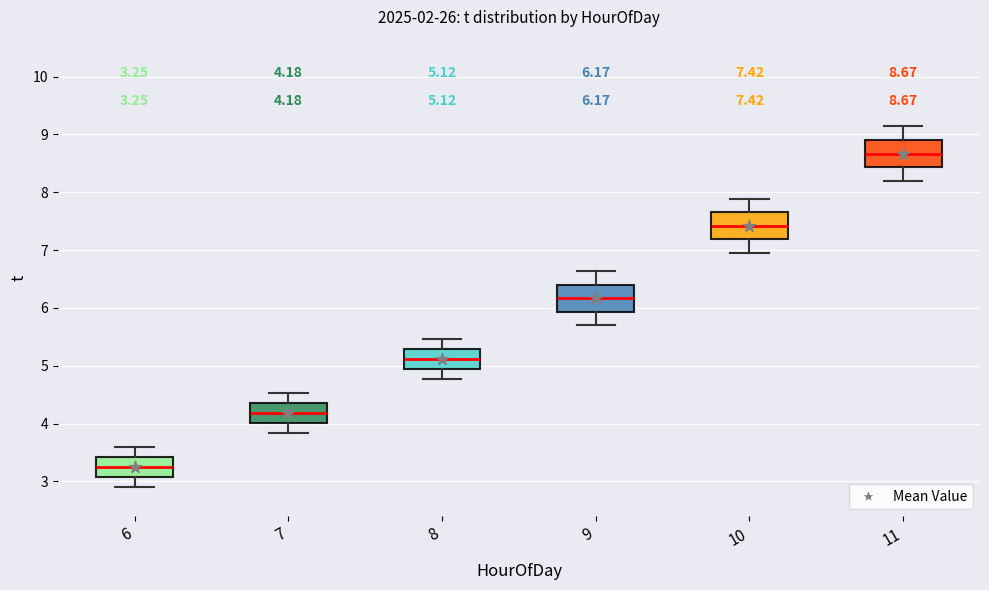

Which box's median line is the lowest?

6